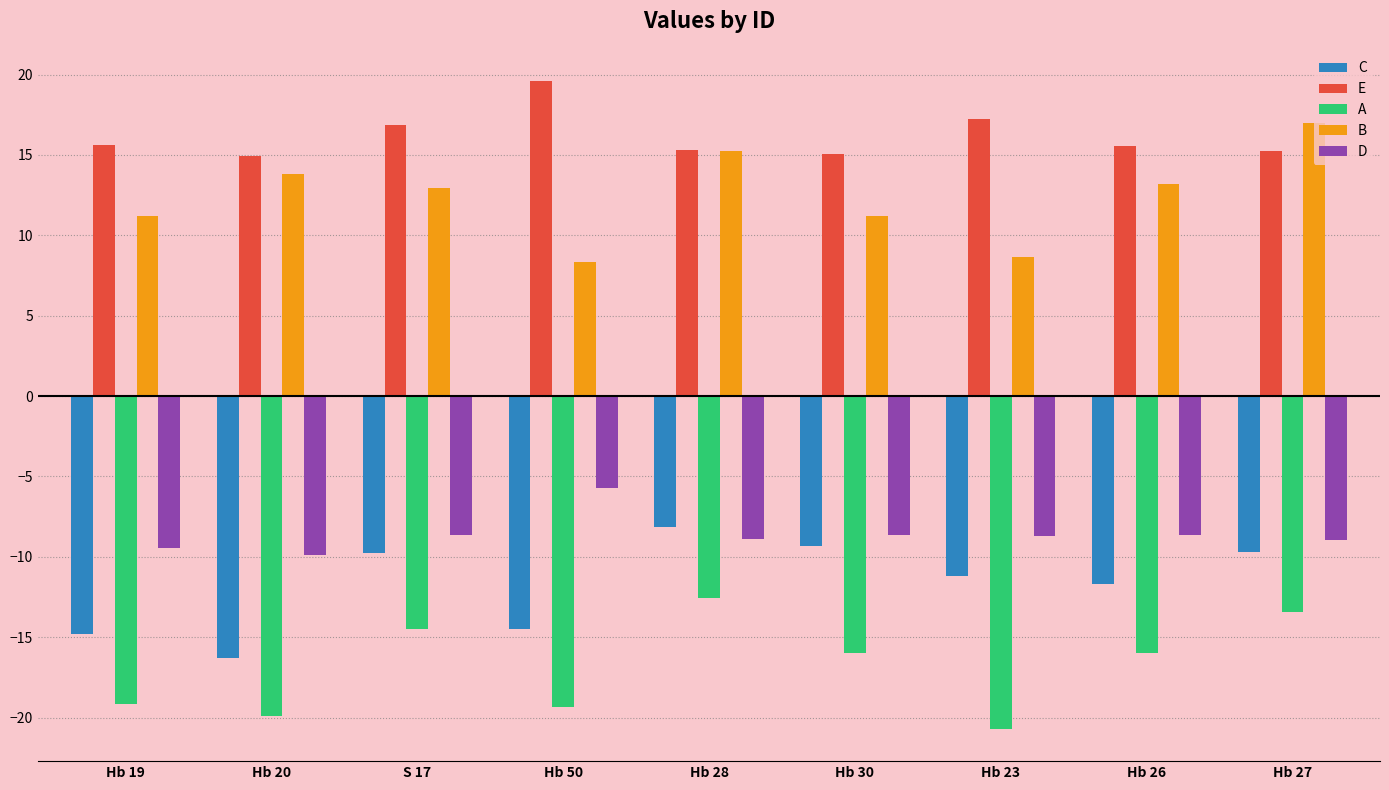

List the series in order of their peak value, highest first.

E, B, D, C, A